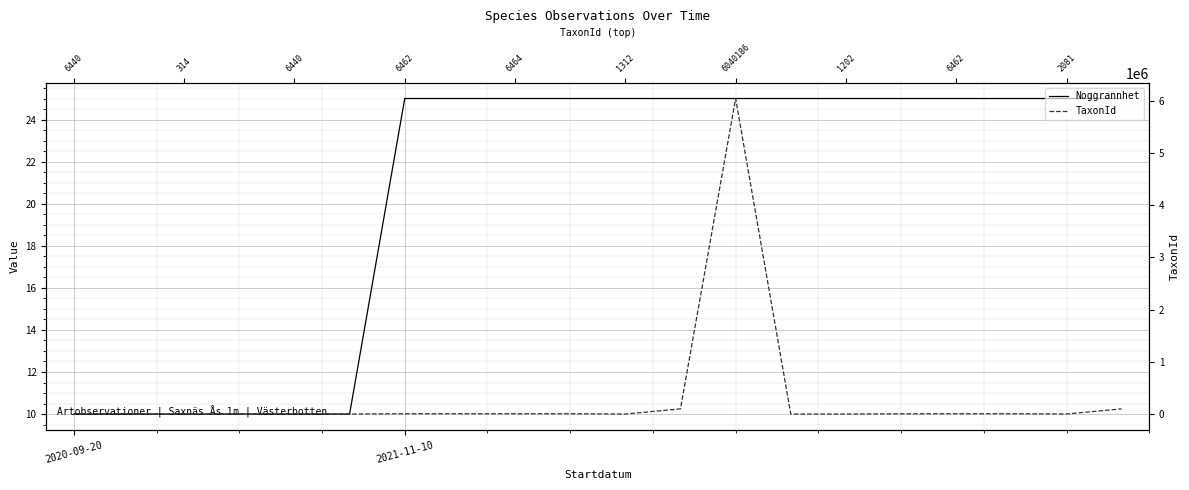

Count the number of categories in the chart.

20